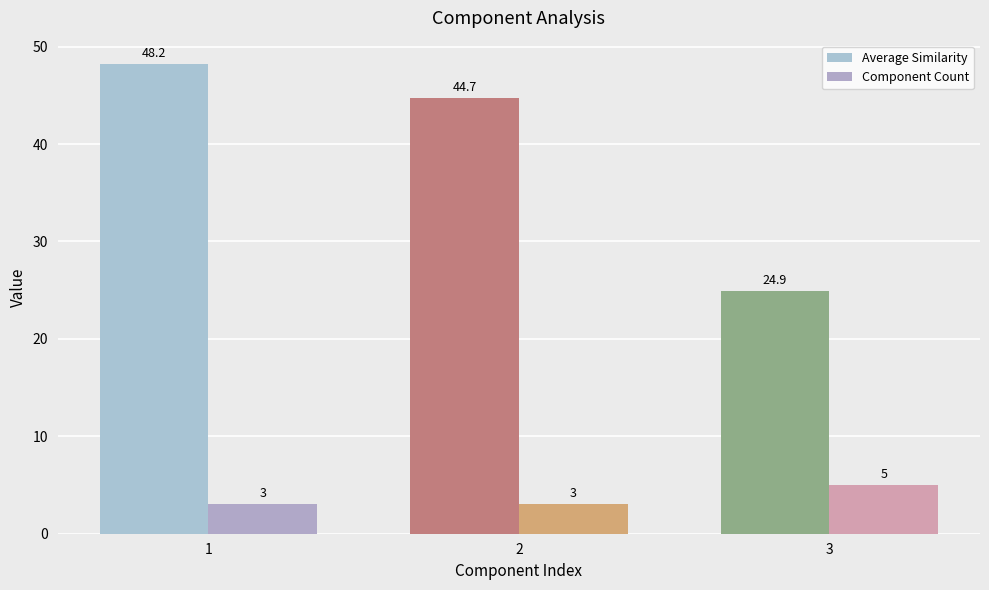

How many data points does each series have?

3